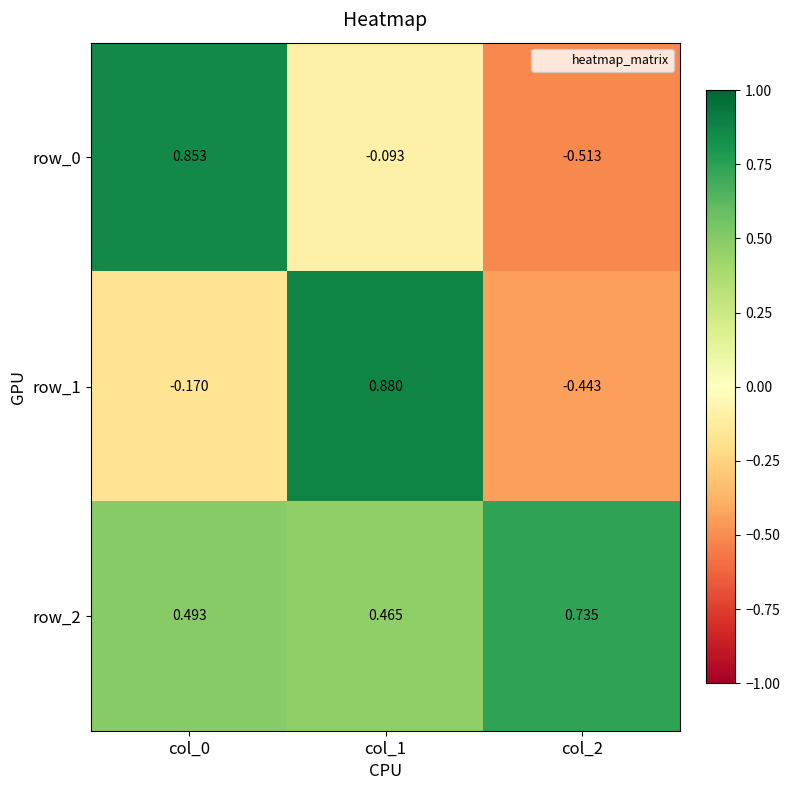

Is the value of row_2 at col_0 greater than the value of row_0 at col_1?

Yes